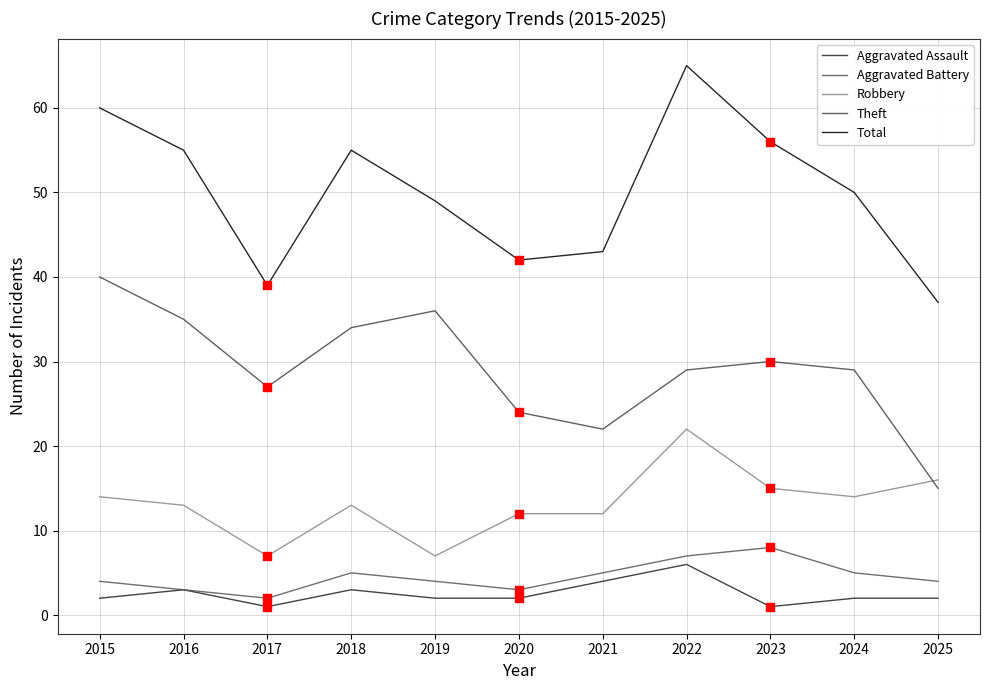

At which category is the sum across all series the highest?

2022